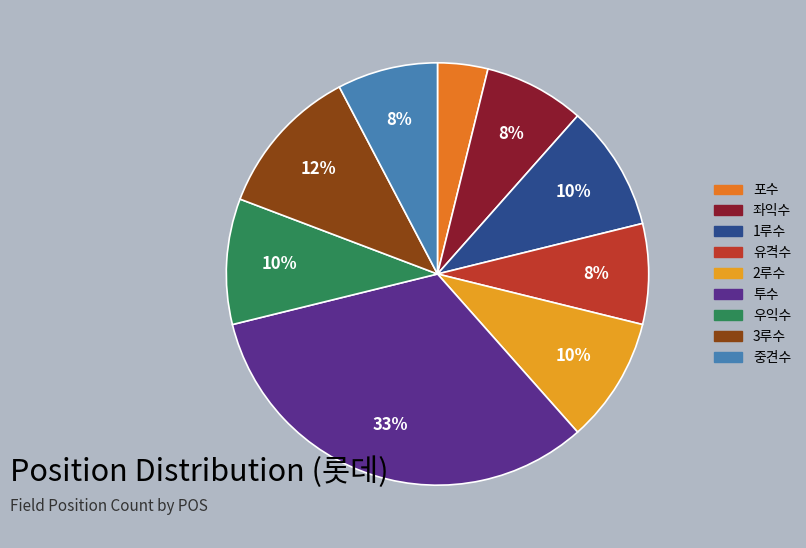

To the nearest percent, what percentage of the pie is 유격수?

8%